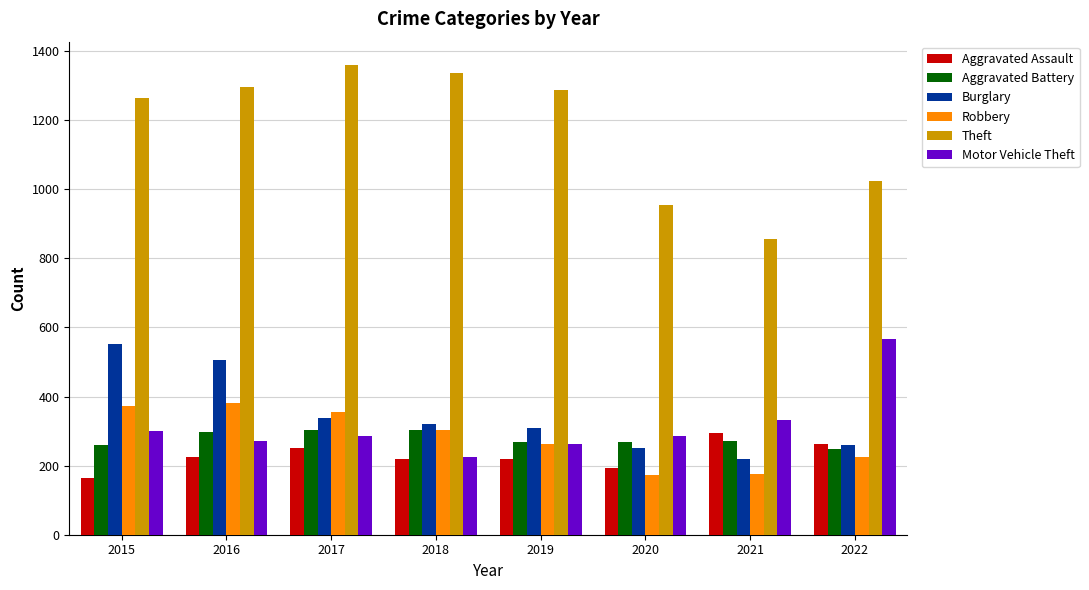

What is the sum of all Burglary values?

2756